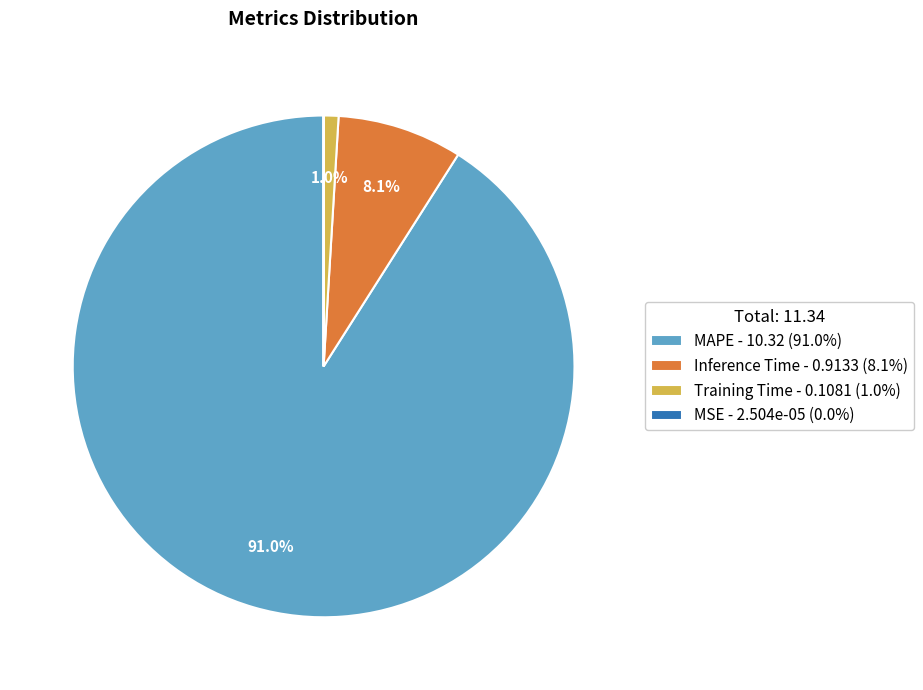

True or false: MAPE accounts for 91% of the total.

True